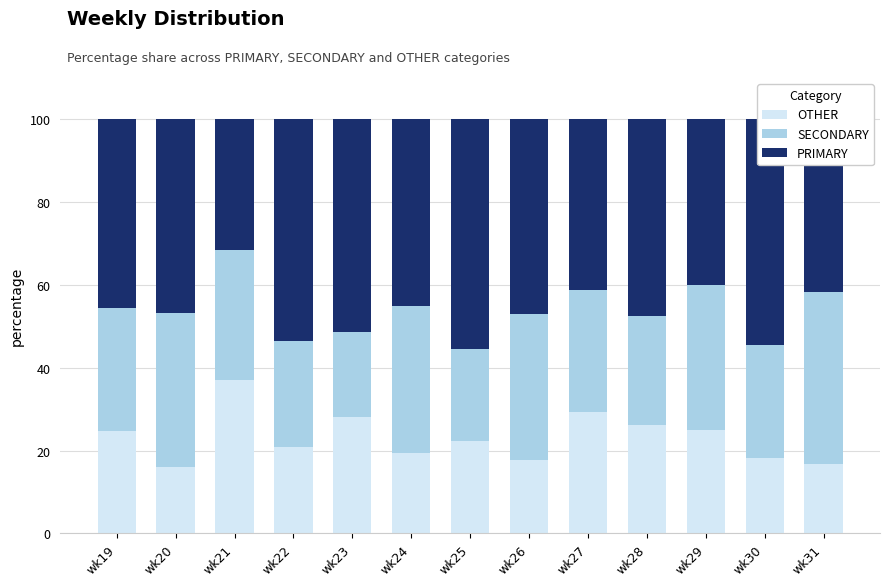

What is the difference between the second highest and minimum values in the OTHER series?

13.3